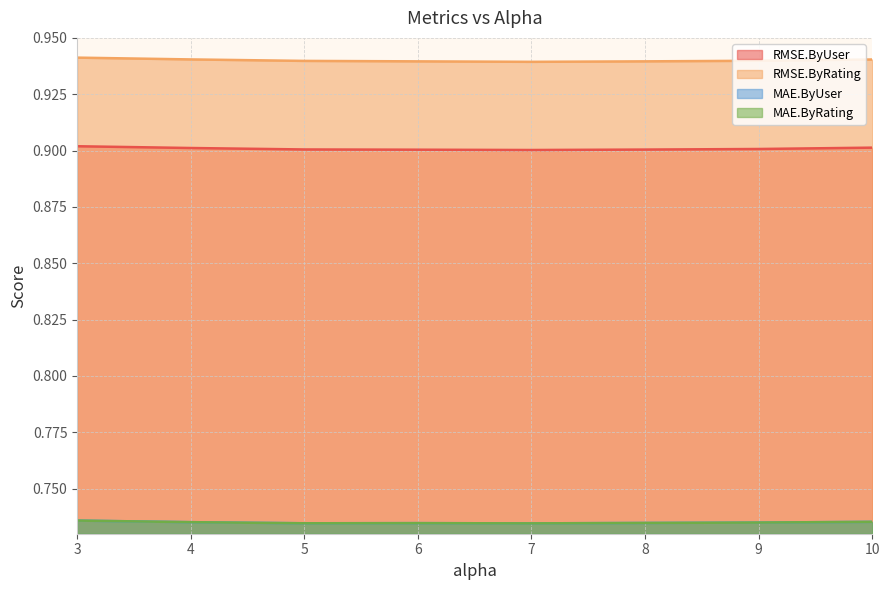

Rank the series by their maximum value, from lowest to highest.

MAE.ByUser, MAE.ByRating, RMSE.ByUser, RMSE.ByRating